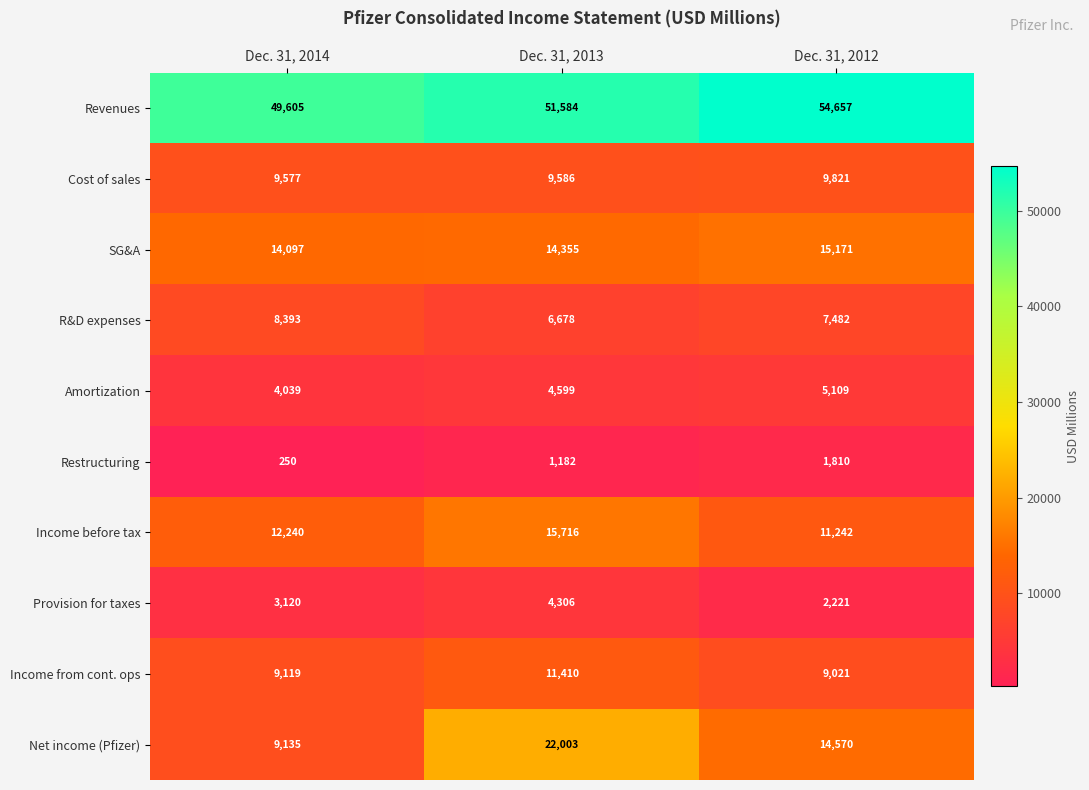

Rank the series at Dec. 31, 2012 from highest to lowest value.

Revenues, SG&A, Net income (Pfizer), Income before tax, Cost of sales, Income from cont. ops, R&D expenses, Amortization, Provision for taxes, Restructuring